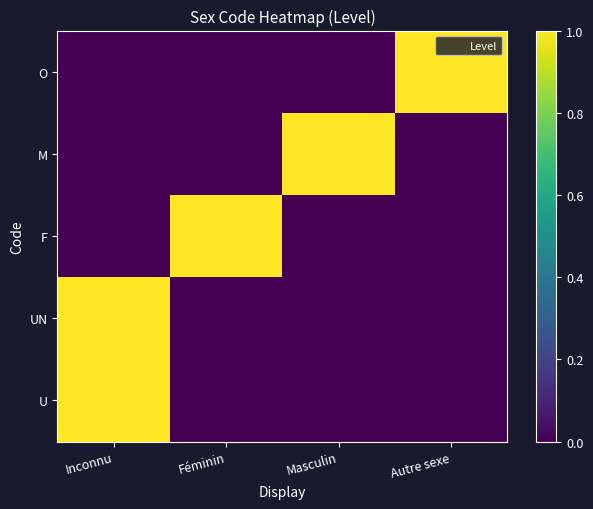

List the series in order of their peak value, highest first.

U, UN, F, M, O